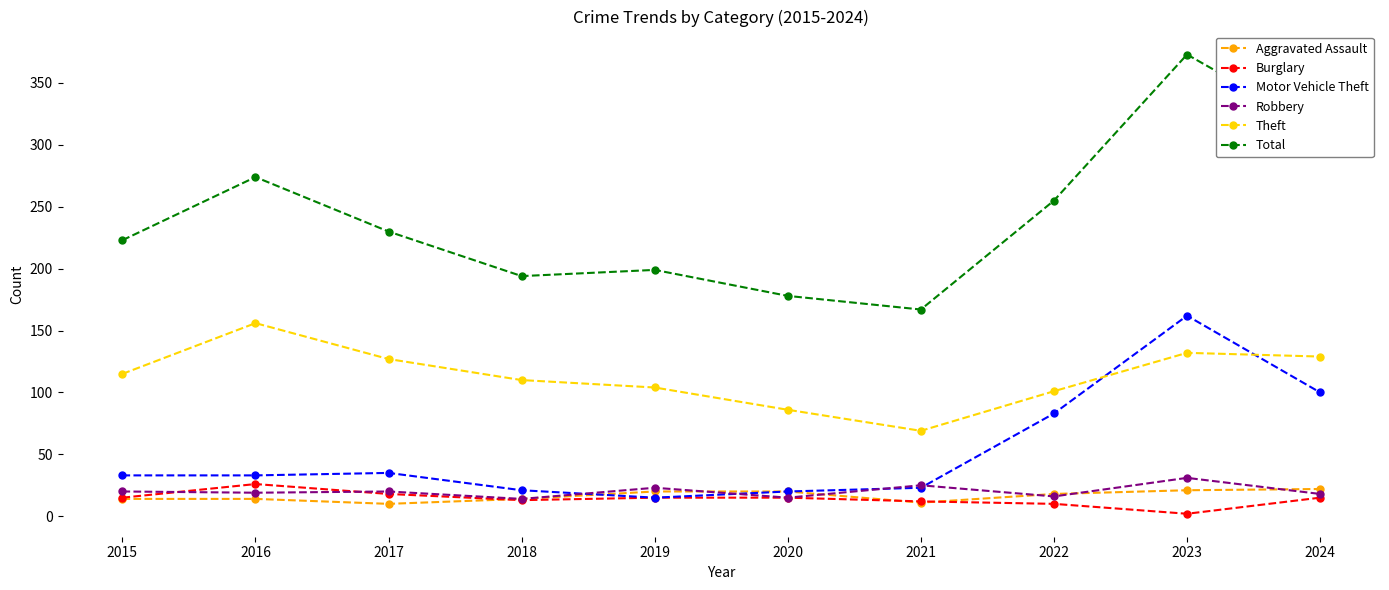

What is the approximate value of Aggravated Assault at 2020?

20